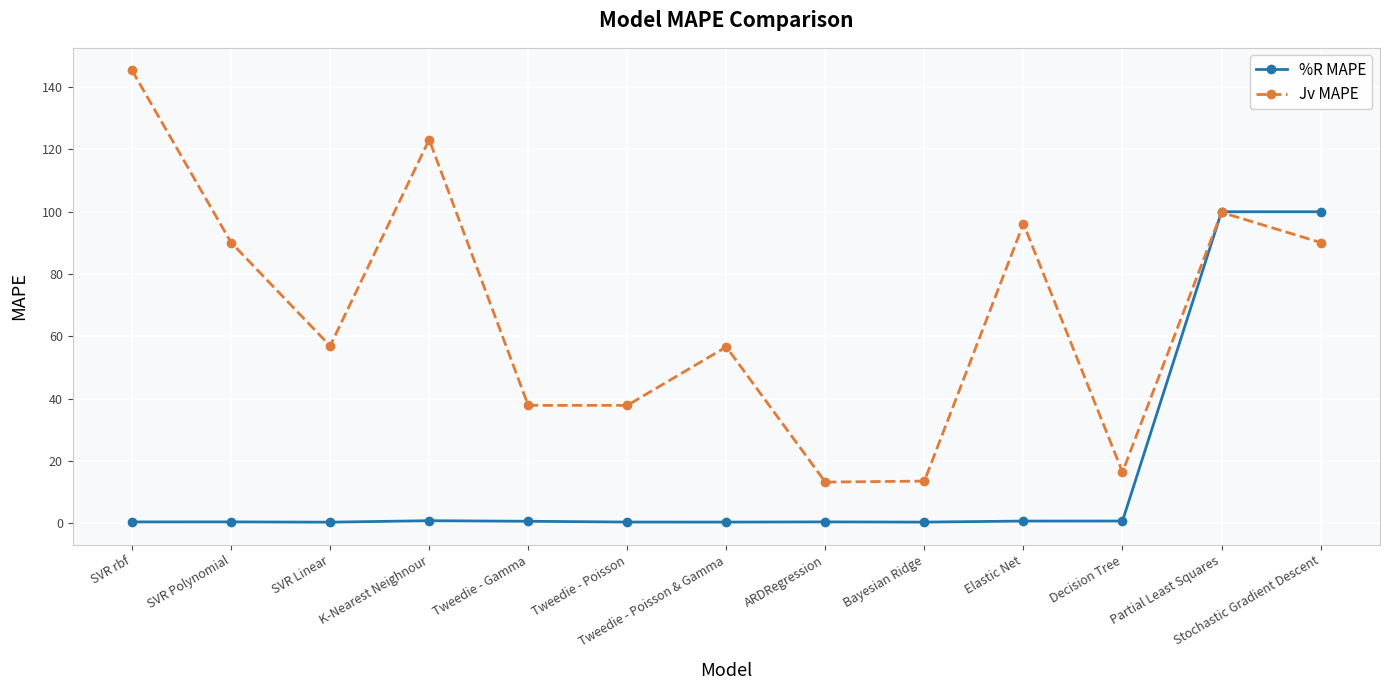

At Tweedie - Gamma, list the series in order from largest to smallest.

Jv MAPE, %R MAPE